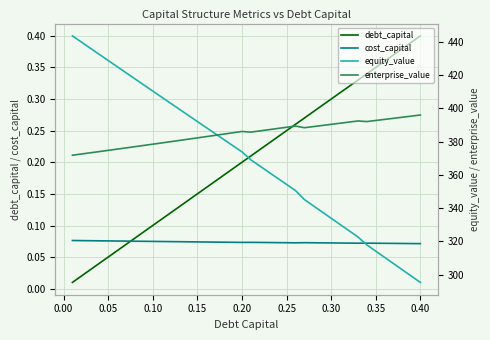

Which series ends up on top after the final intersection of debt_capital and cost_capital?

debt_capital